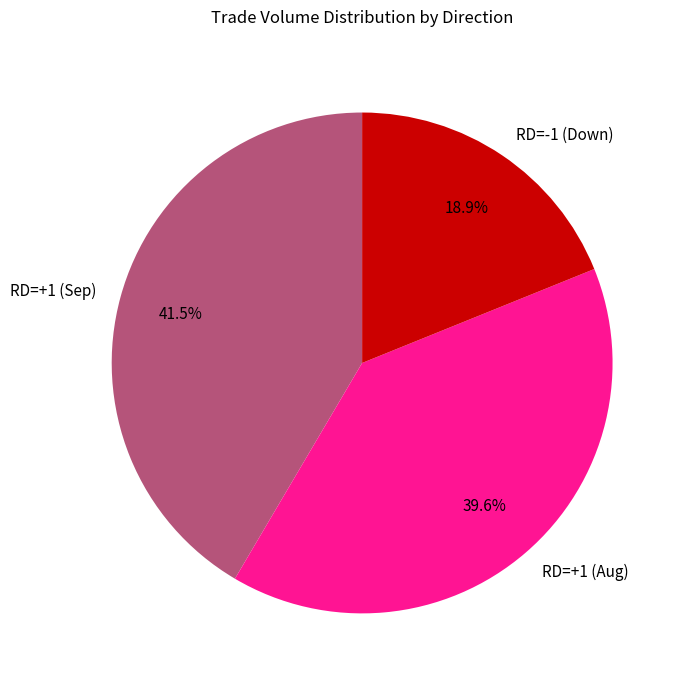

How many slices are in this pie chart?

3